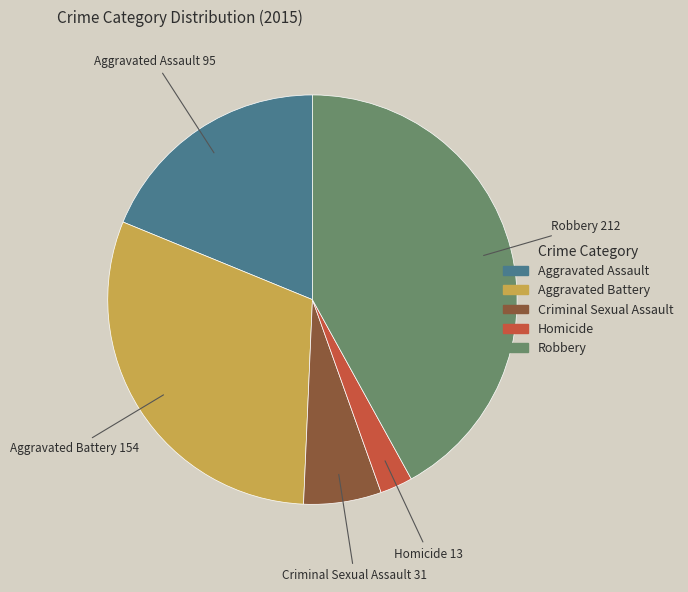

Count the number of slices in the pie.

5